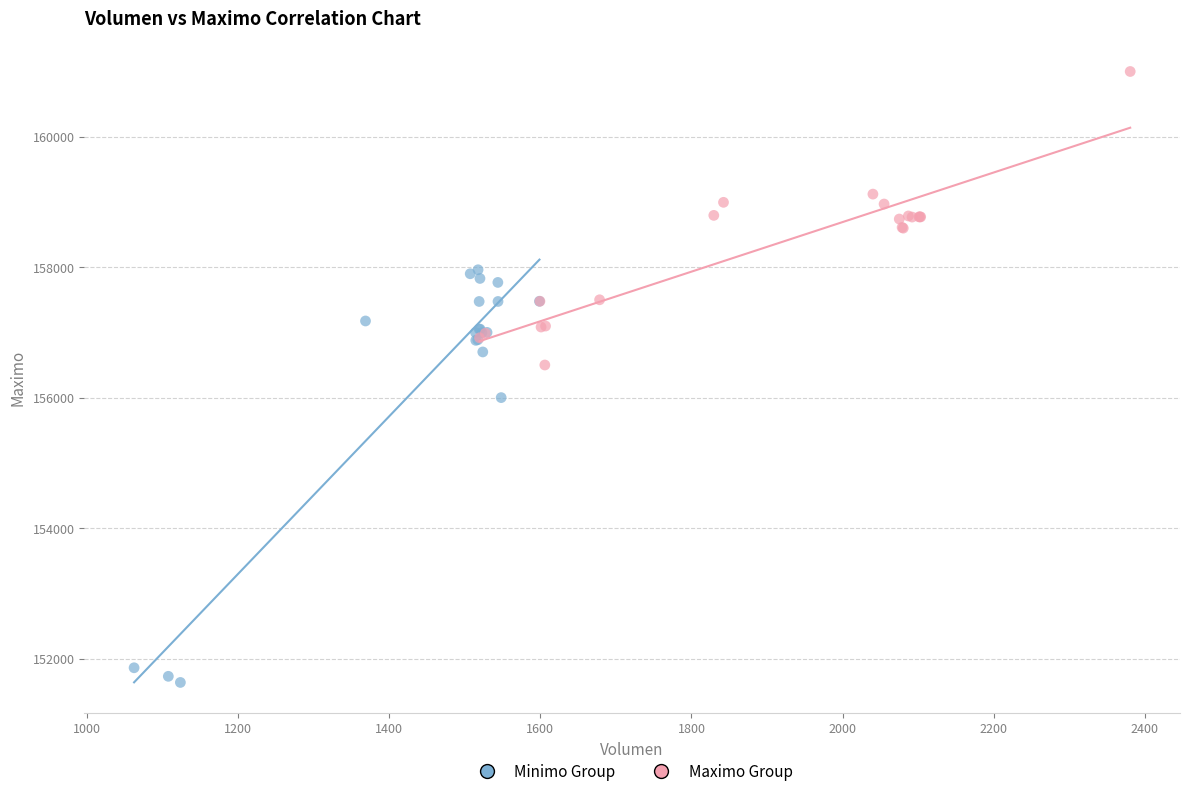

Which series has the widest spread of Y values?

Minimo Group